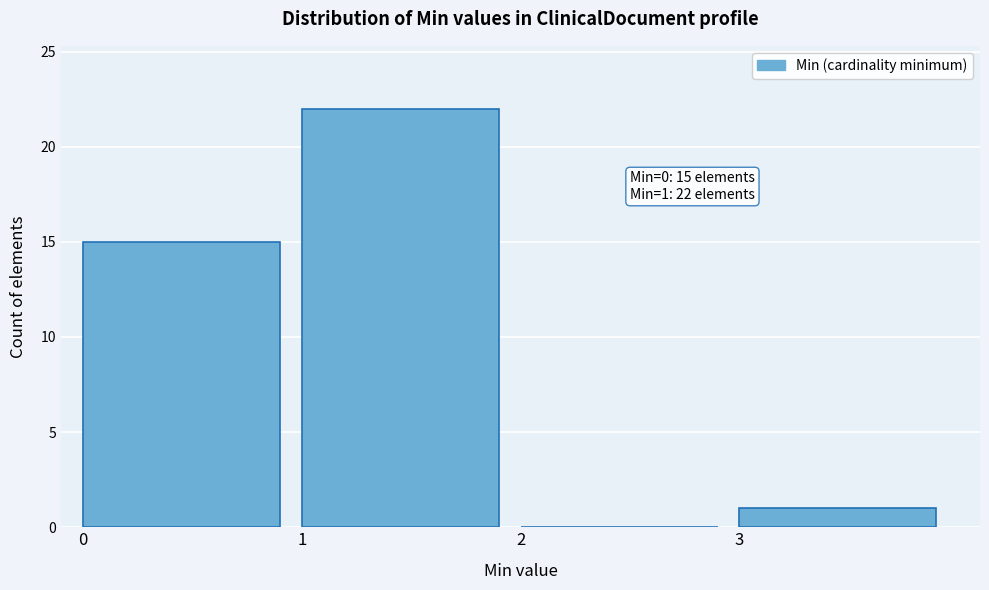

Over which range of the x-axis is the bar tallest?

1 to 2